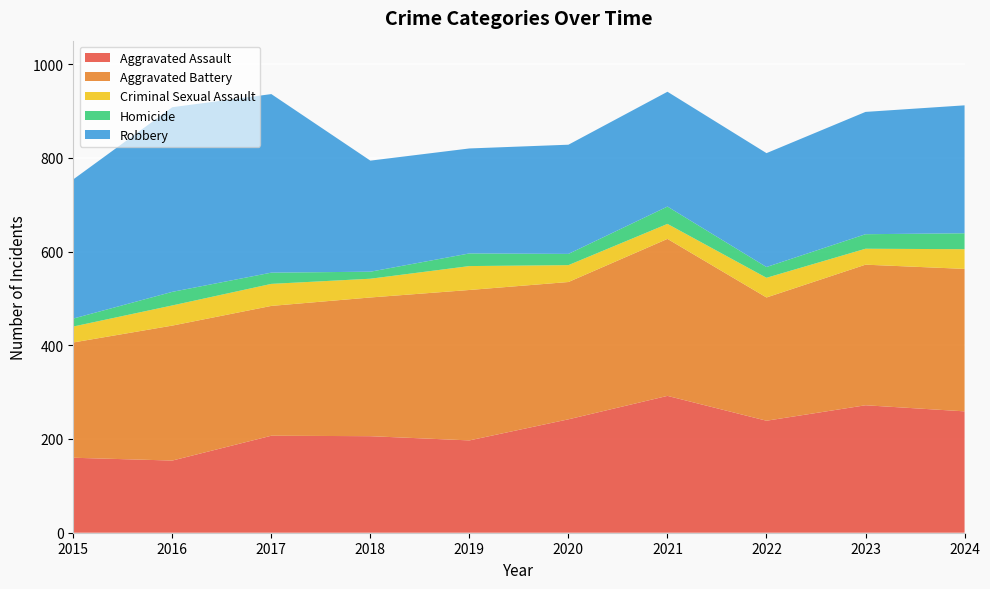

Reading left to right, list all the values displayed in this chart.

Aggravated Assault: 160	154	207	206	197	242	292	239	272	259
Aggravated Battery: 246	288	277	296	321	293	335	263	300	304
Criminal Sexual Assault: 34	43	47	40	51	36	32	42	34	42
Homicide: 17	29	24	15	27	24	37	23	31	34
Robbery: 297	394	381	237	224	233	245	243	261	273